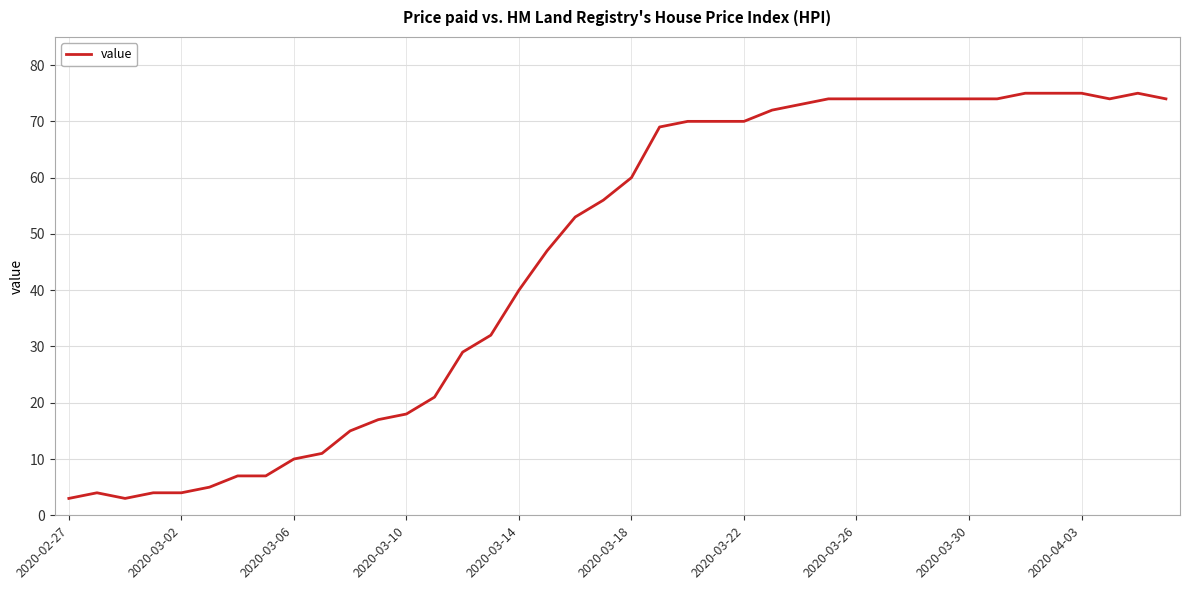

What is the maximum value shown in the chart?

75